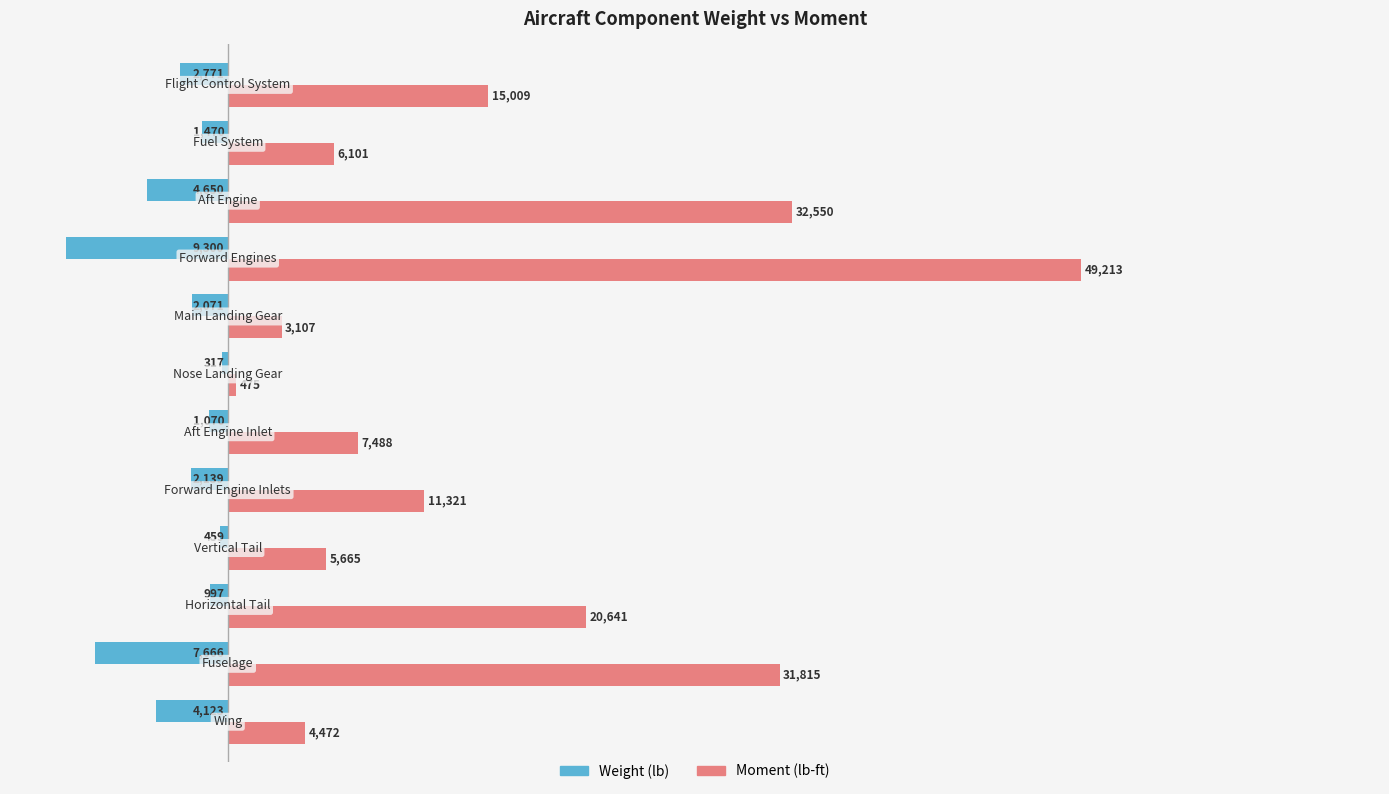

At how many categories does at least one series exceed 8943?

6